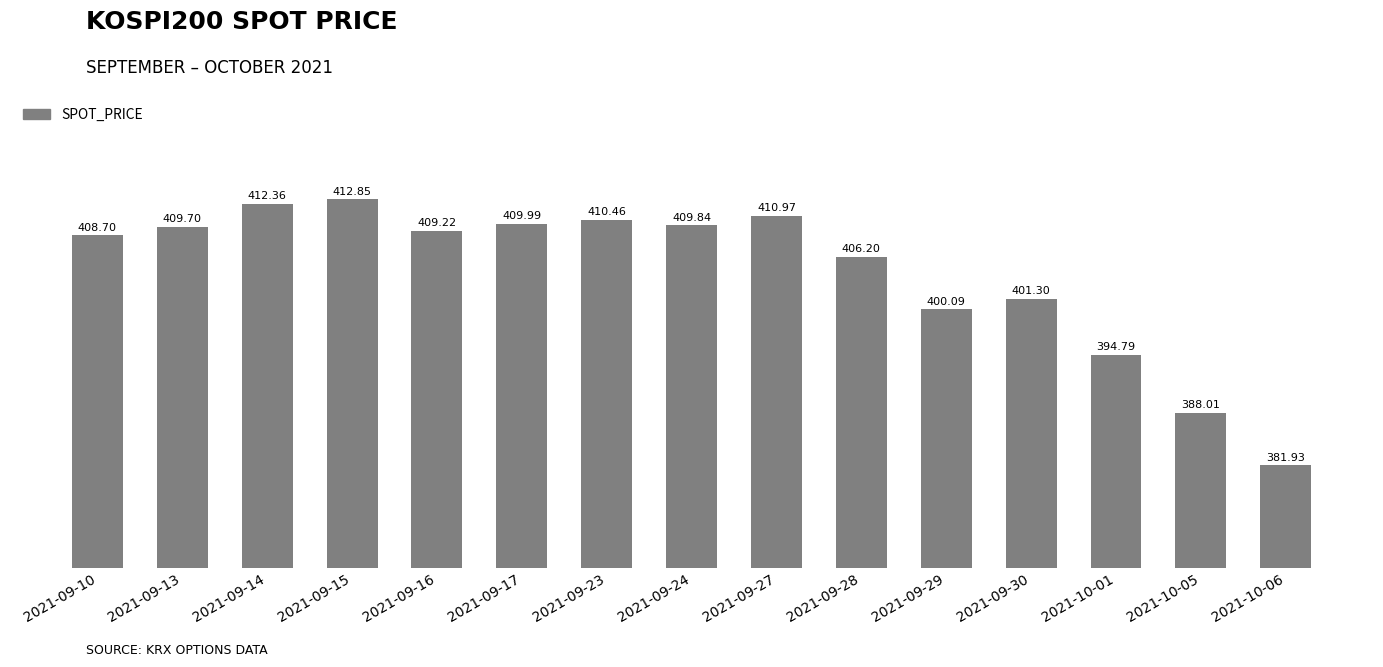

At which label does the data first exceed 409?

2021-09-13